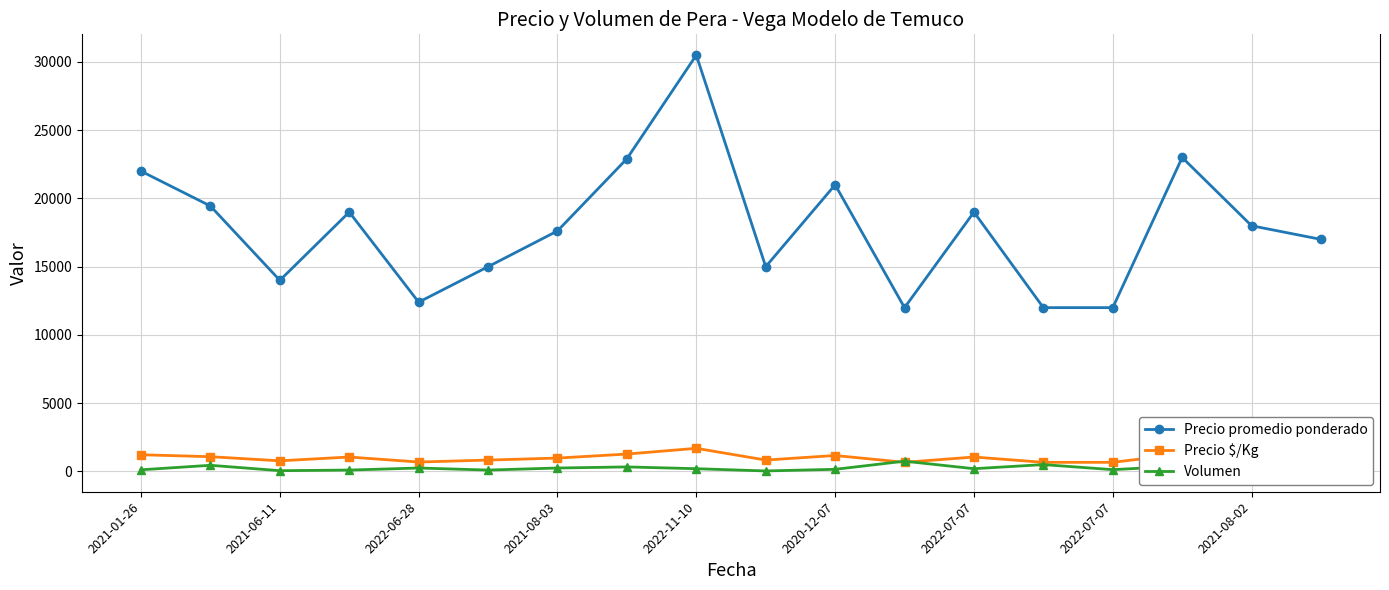

True or false: Precio promedio ponderado and Volumen intersect in this chart.

False